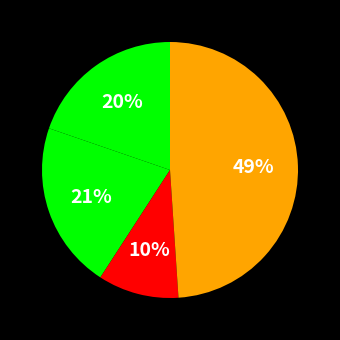

Count the number of slices in the pie.

4